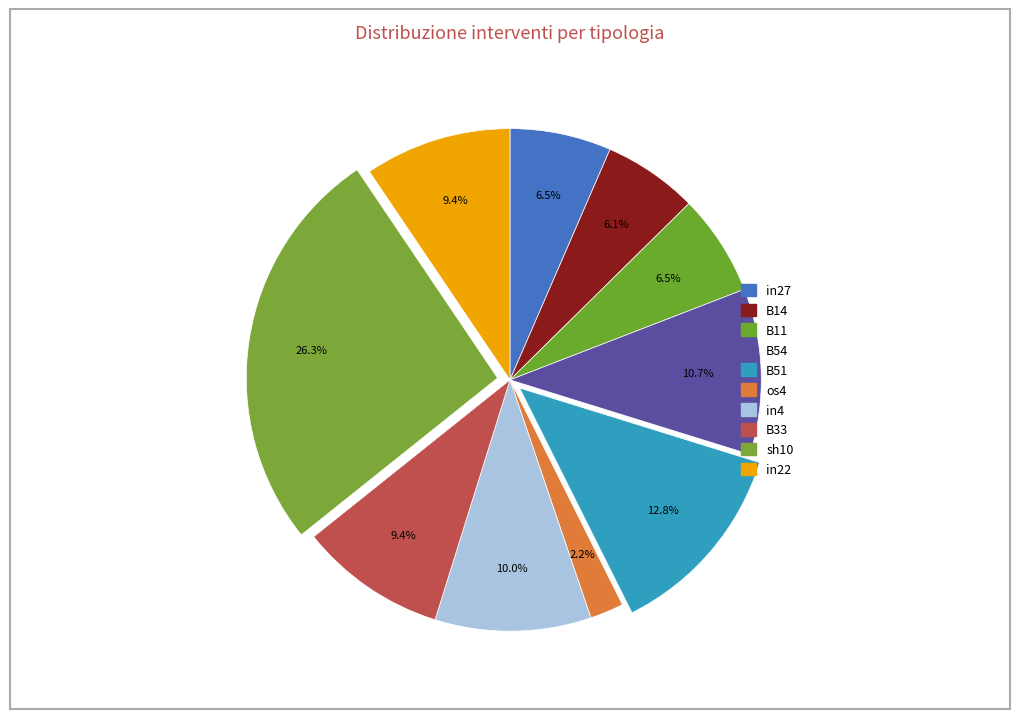

Count the number of slices in the pie.

10